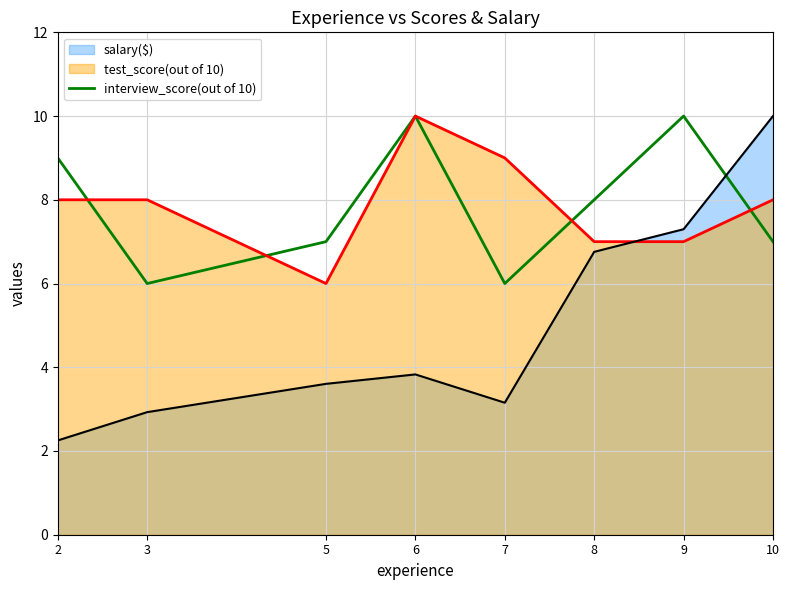

What is the sum of all values?

63